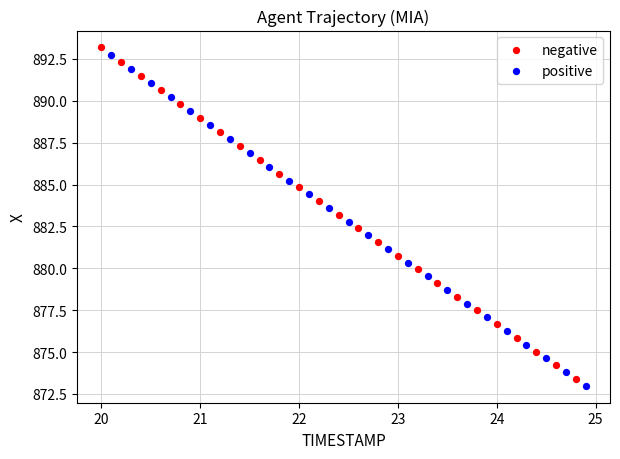

Which series has the widest spread of Y values?

negative